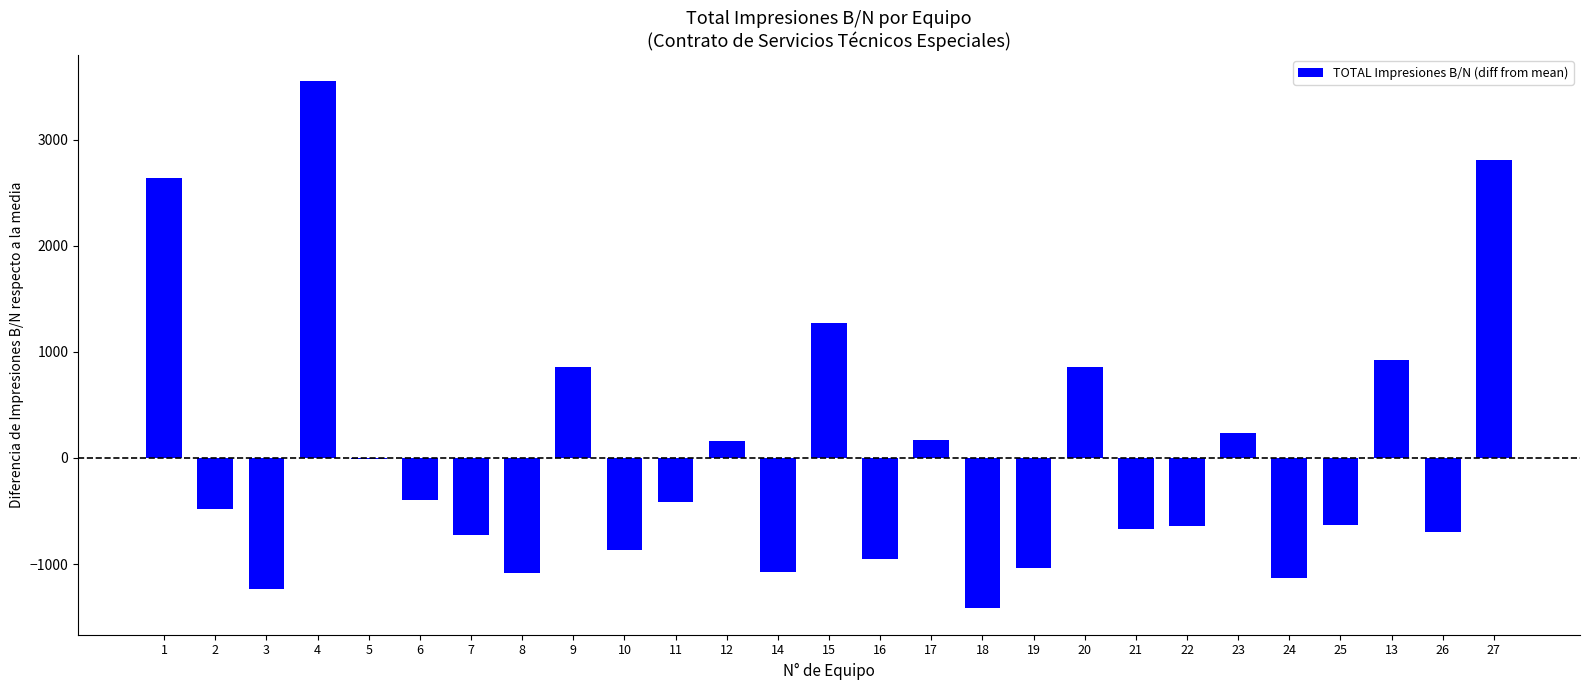

At which label does the data first exceed -482?

1